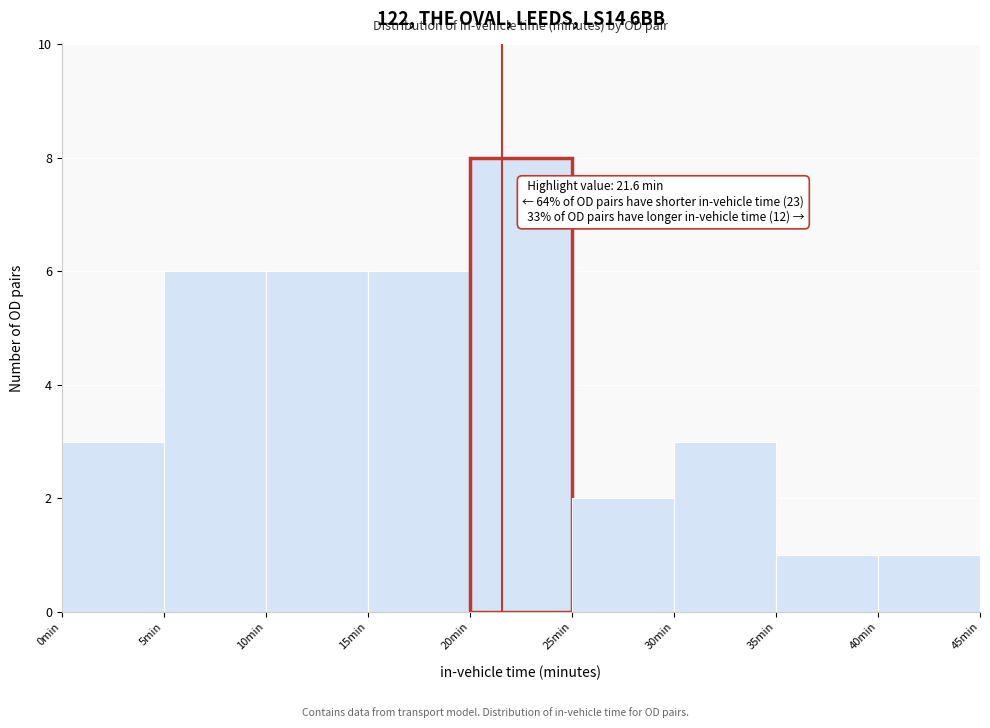

Which range on the x-axis has the tallest bar?

20 to 25